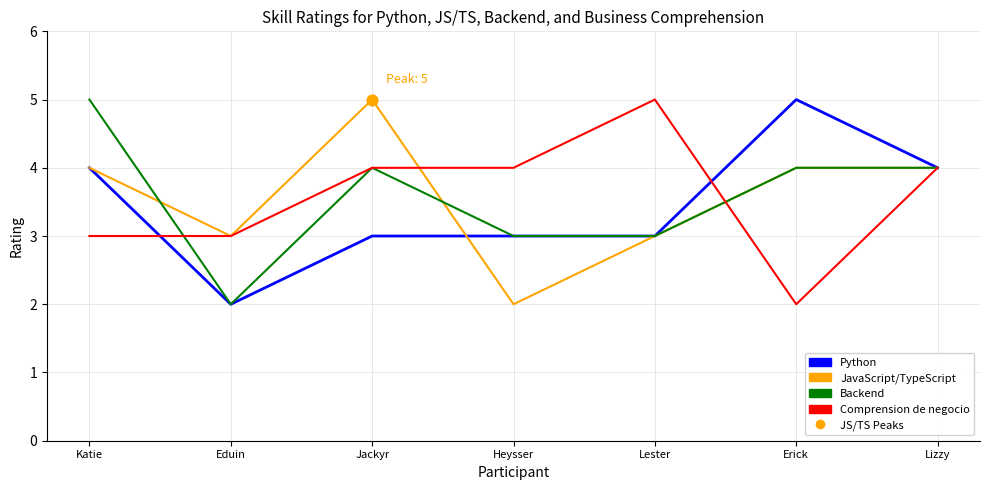

What is the total value across all series at Lester?

14